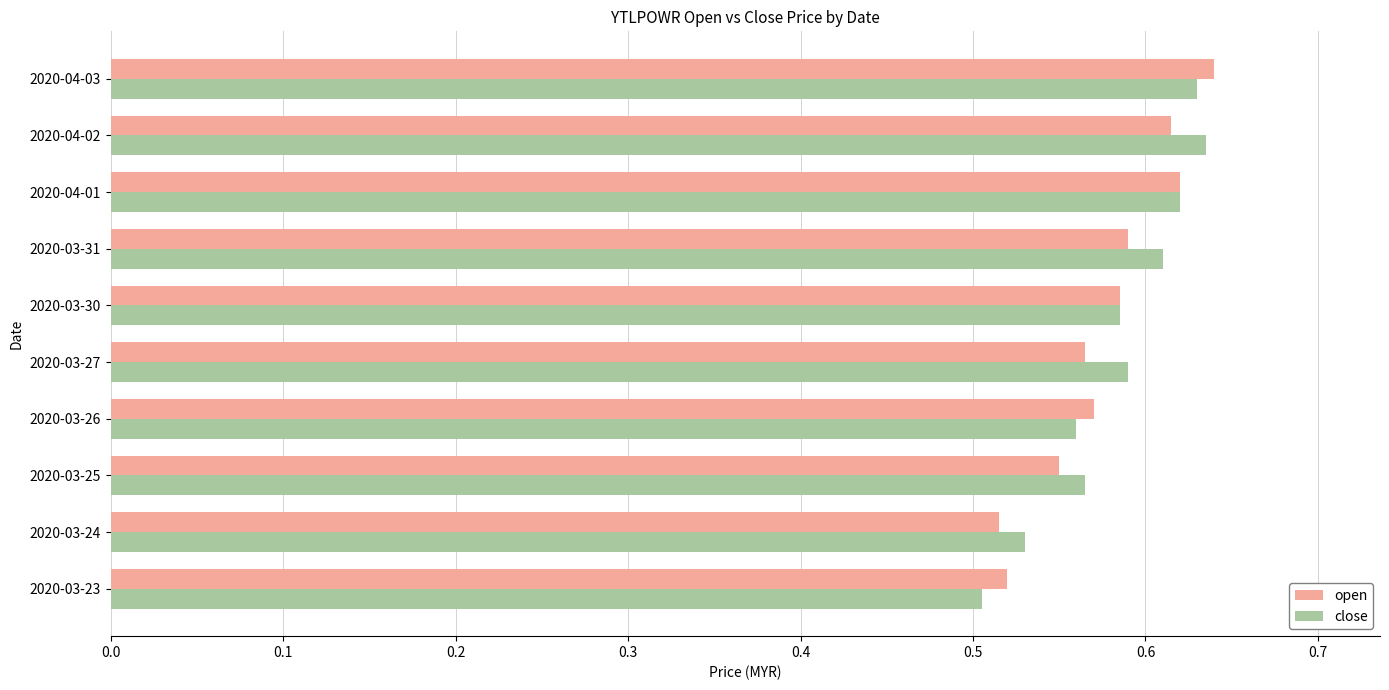

Count the open values in the range 0 to 1.

10